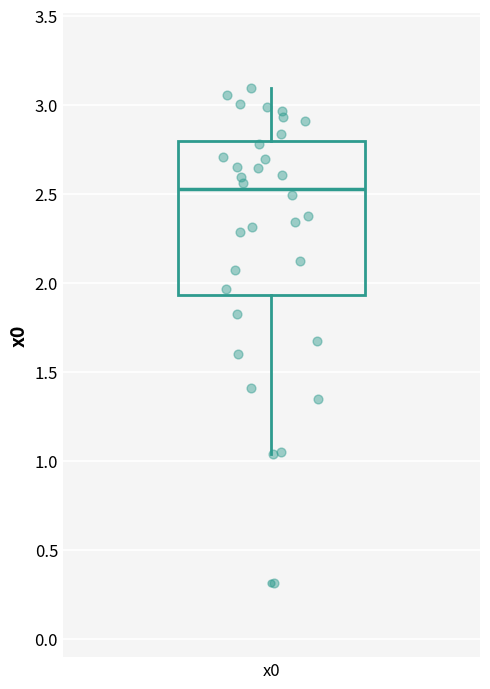

Where is the upper edge of the box for x0 on the y-axis? The values are not printed on the chart, so give them approximately, as read against the axis.

2.80